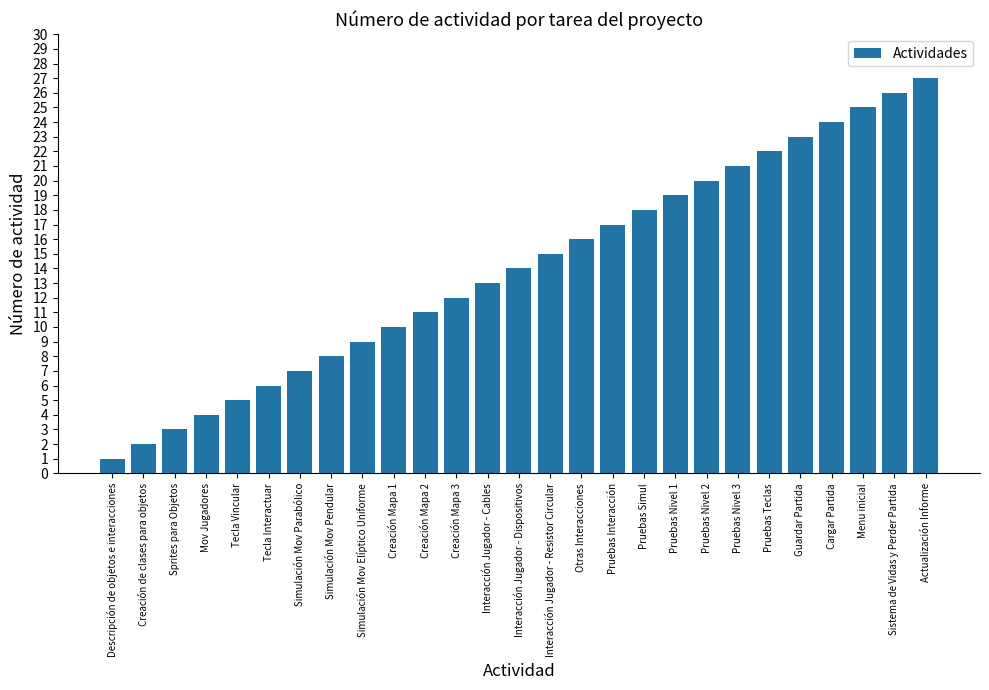

How many distinct data groups are displayed?

1